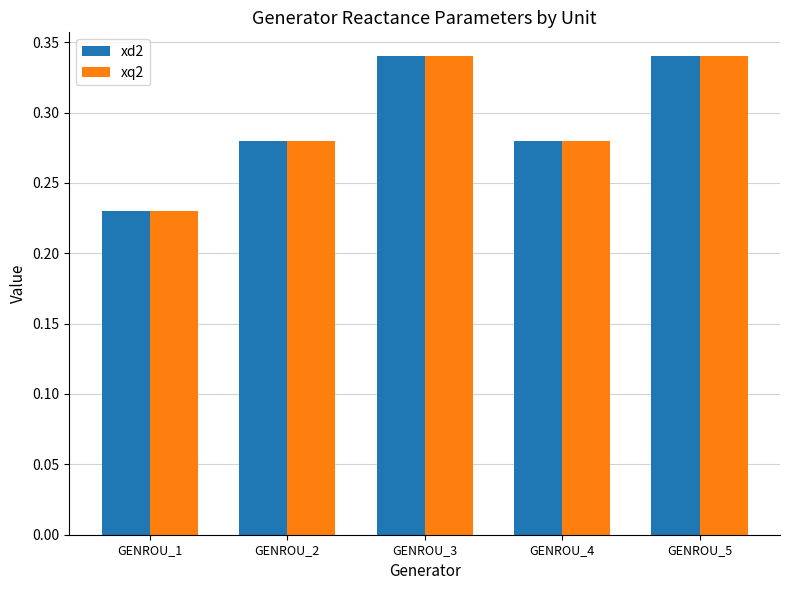

What is the total value across all series at GENROU_4?

0.6